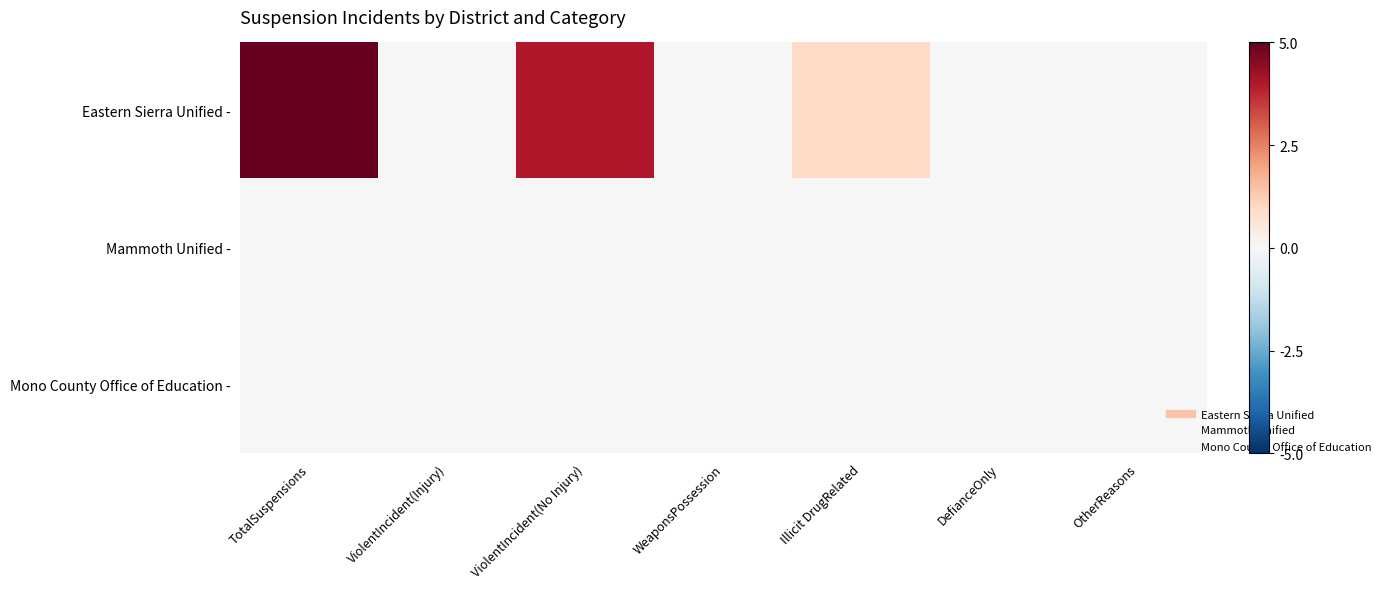

At which category is the sum across all series the highest?

TotalSuspensions